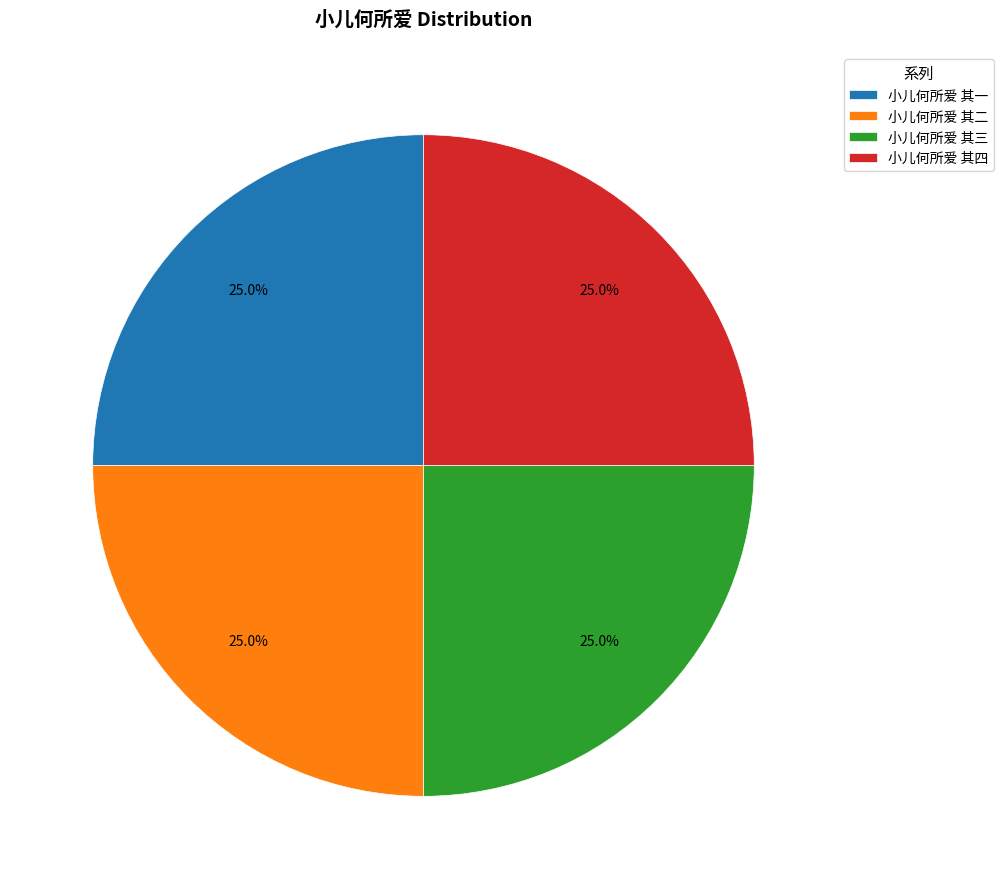

How much of the chart is everything except 小儿何所爱 其二?

75.0%